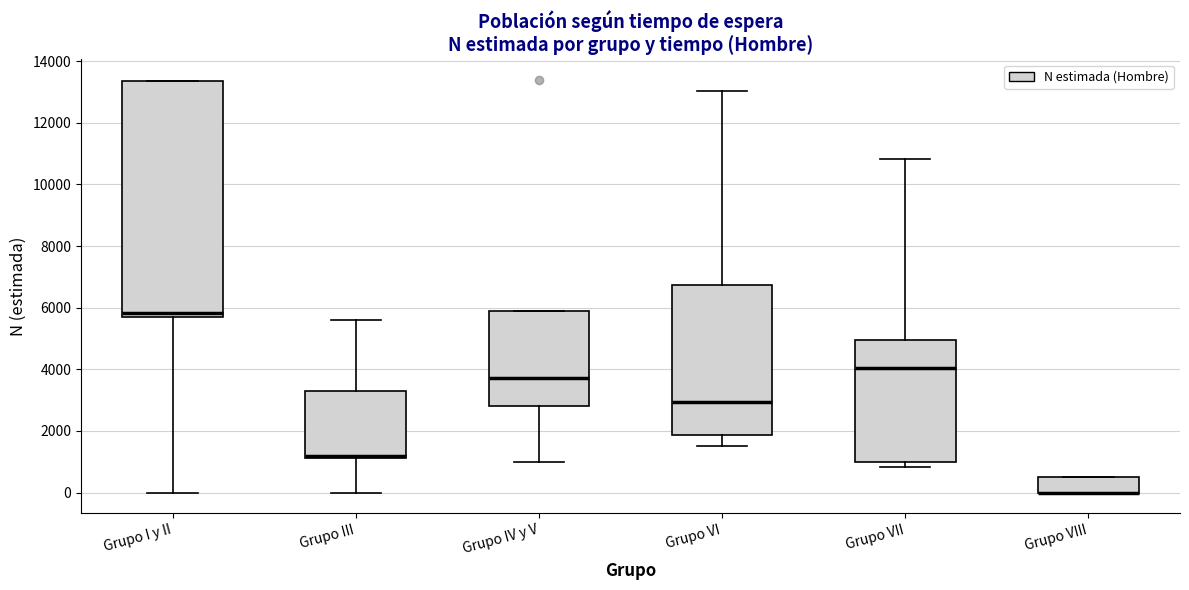

Reading left to right, read every box against the y-axis: the position of its median line, the range the box covers, and the ends of its whiskers. The values are not printed on the chart, so give them approximately, as read against the axis.

Grupo I y II: median 5800, box 5600 to 13400, whiskers 0 to 13400
Grupo III: median 1200 (just above the box's lower edge), box 1200 to 3200, whiskers 0 to 5600
Grupo IV y V: median 3800, box 2800 to 5800, whiskers 1000 to 5800
Grupo VI: median 3000, box 1800 to 6800, whiskers 1600 to 13000
Grupo VII: median 4000, box 1000 to 5000, whiskers 800 to 10800
Grupo VIII: median 0 (drawn on the box's lower edge), box 0 to 600, whiskers 0 to 600